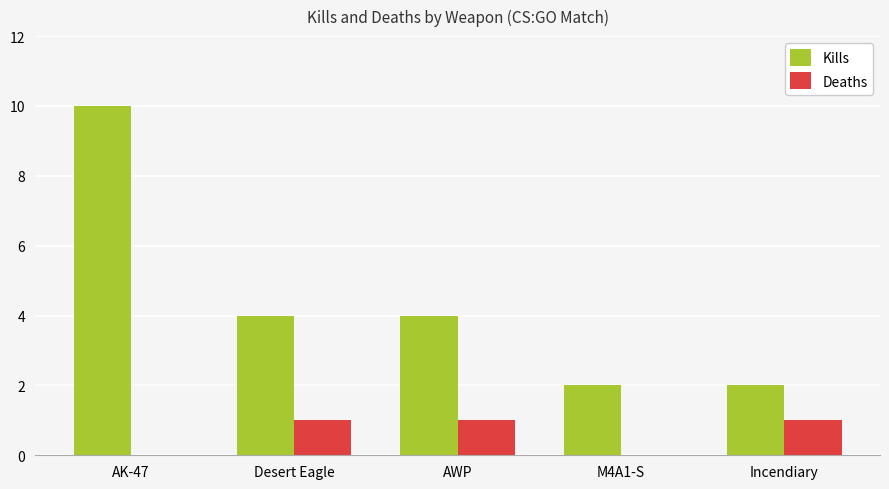

At which label does Kills reach its peak?

AK-47